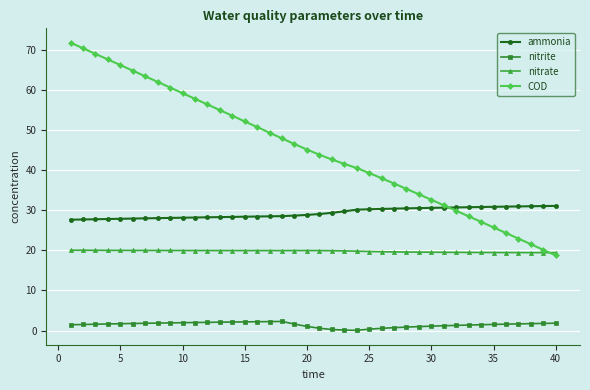

Rank the series by their maximum value, from lowest to highest.

nitrite, nitrate, ammonia, COD